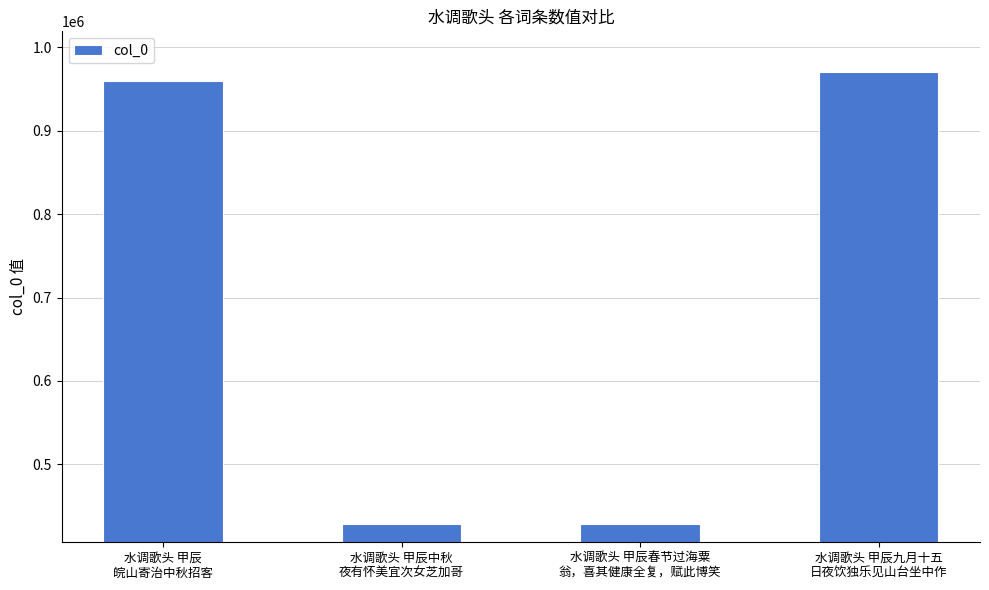

The value at 水调歌头 甲辰九月十五
日夜饮独乐见山台坐中作 is 970794. True or false?

True